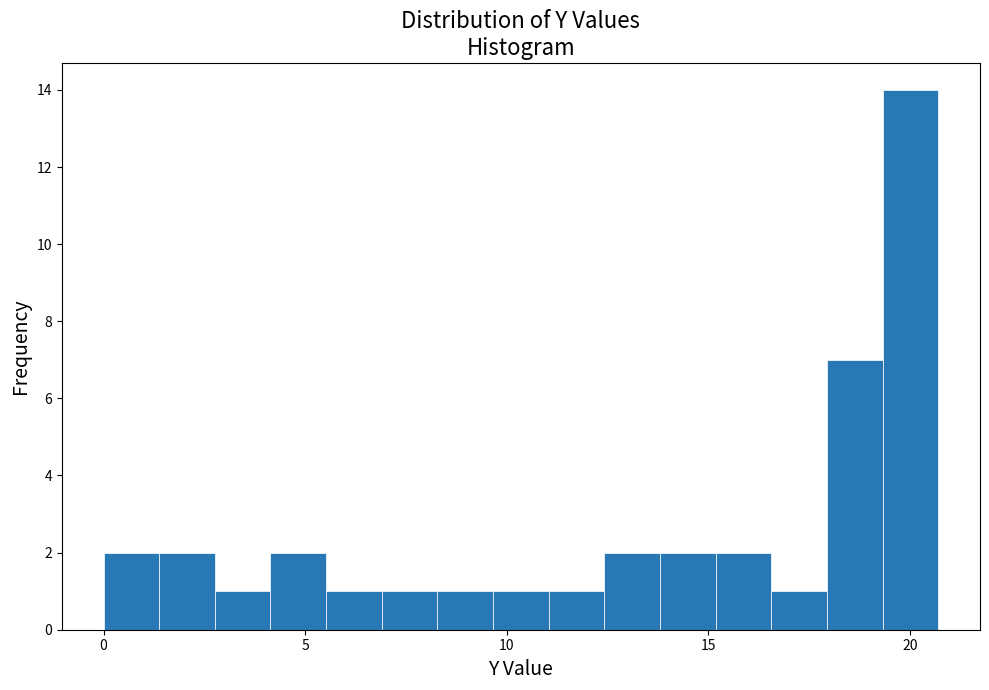

Read against the x-axis, roughly where is the centre of the tallest bar?

20.0